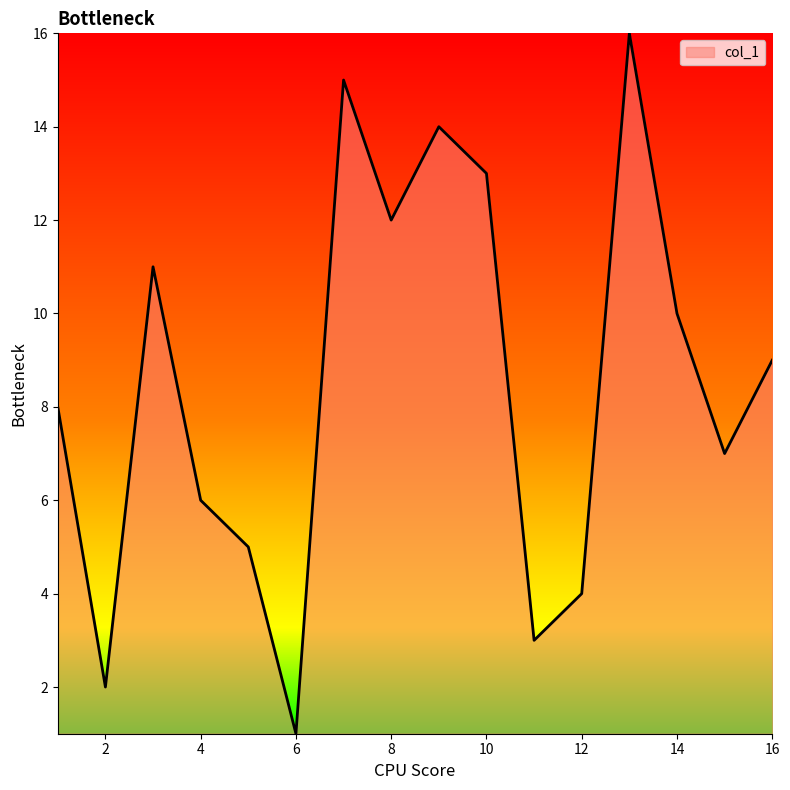

What is the difference between the maximum and minimum values?

15